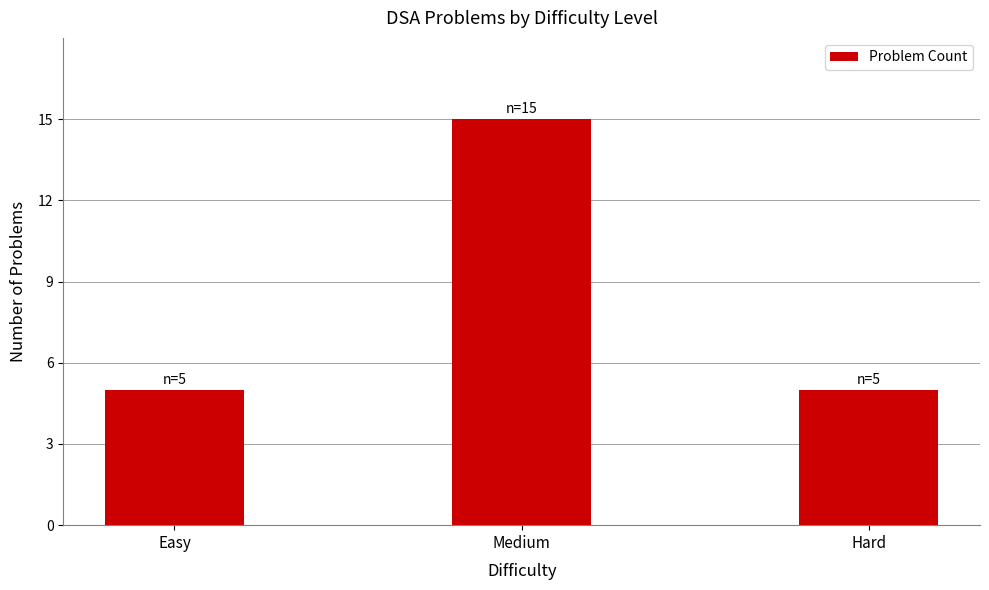

Reading left to right, list all the values displayed in this chart.

5	15	5